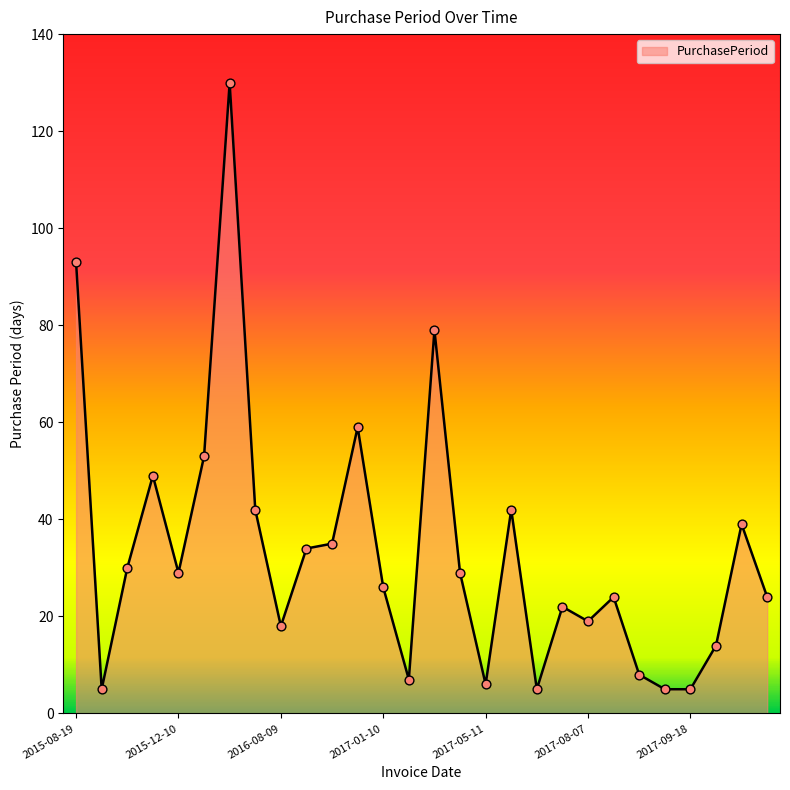

What is the smallest value displayed?

5